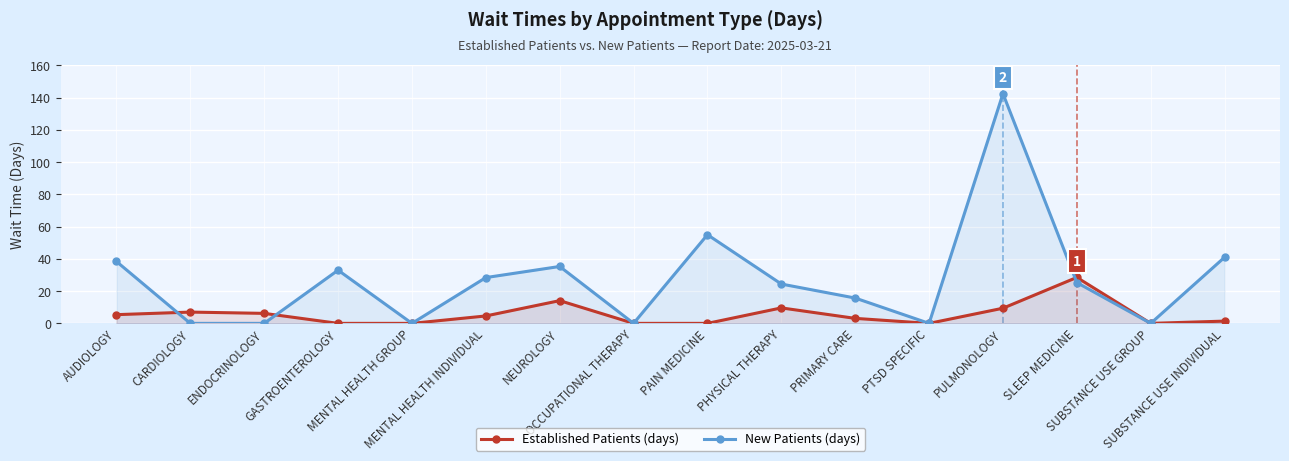

How many values in the EstablishedPatients series are below 4?

8